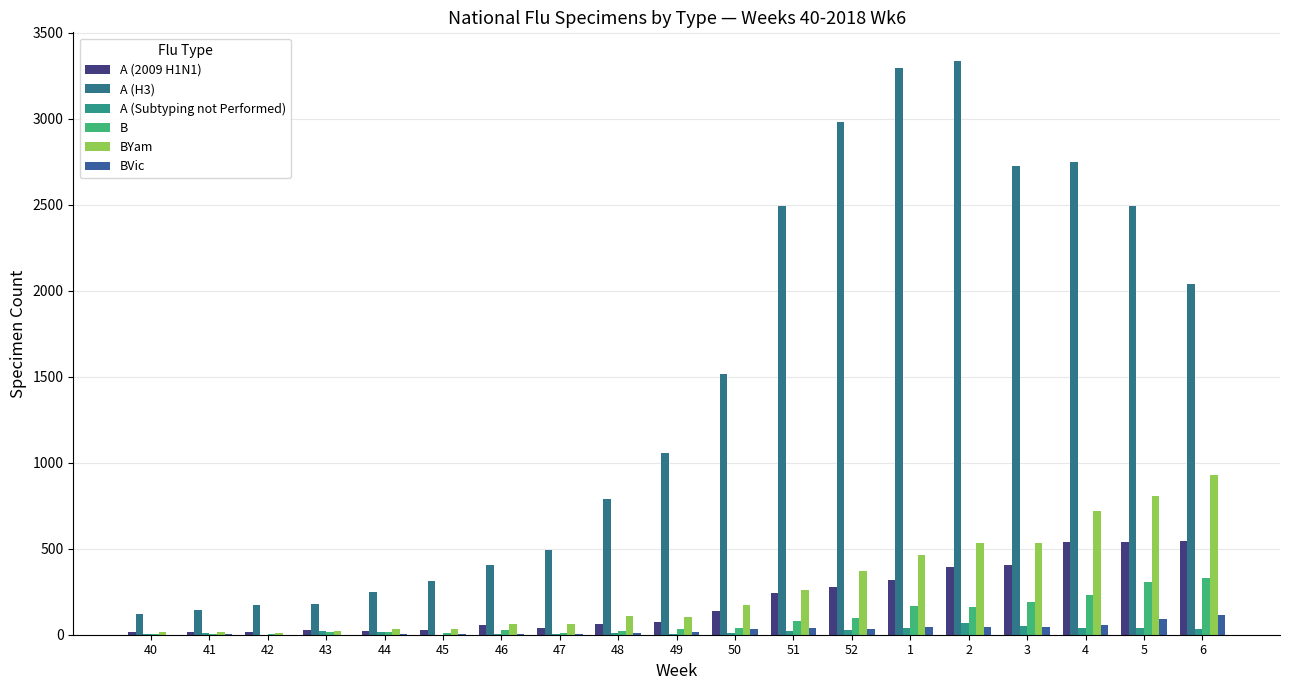

How many data points does each series have?

19